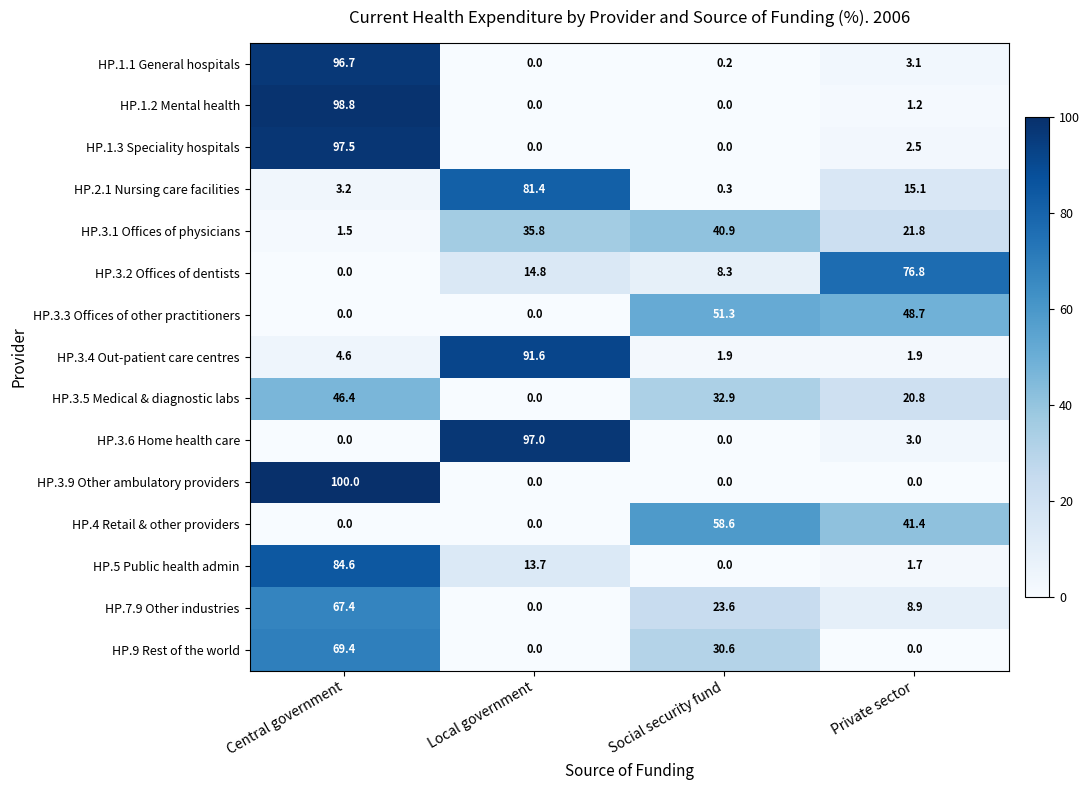

Which series changed the most between Local government and Social security fund?

HP.3.6 Home health care